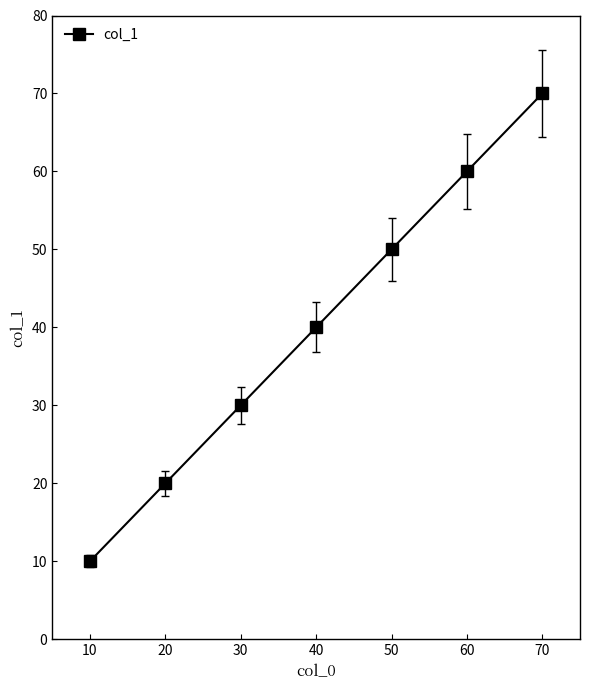

What is the change in value from 50 to 60?

+10